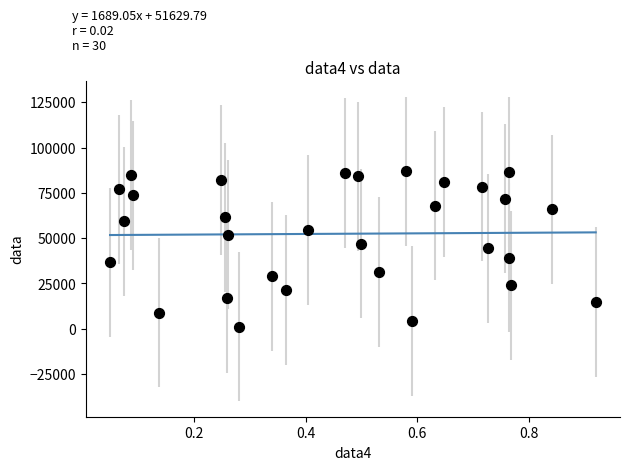

What is the range of Y values (max minus min)?

85717.3